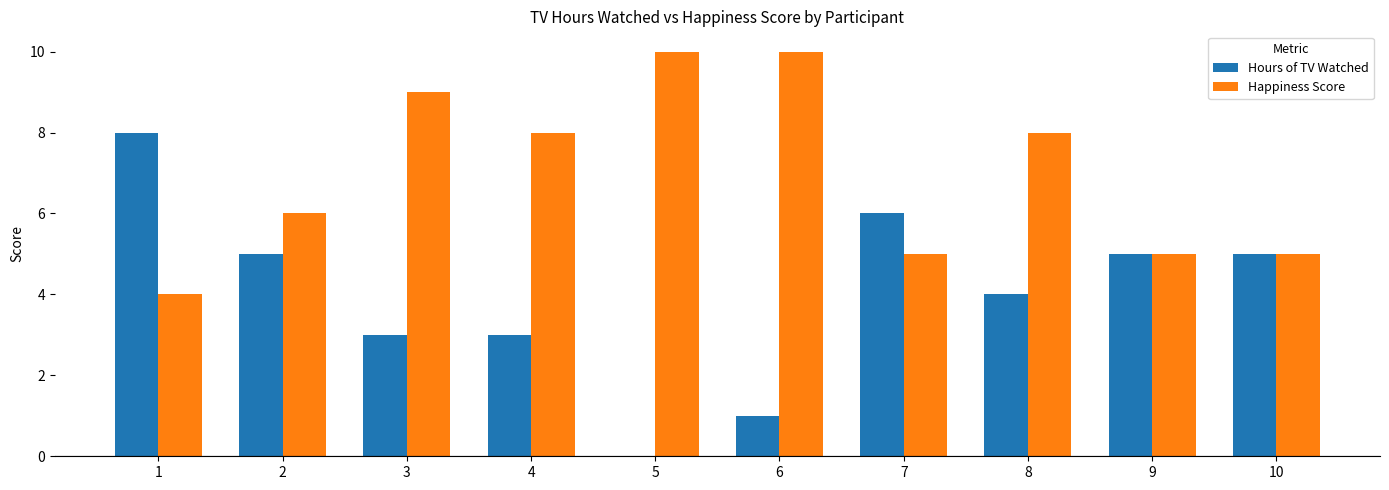

Is the value of Happiness Score at 10 greater than the value of Hours of TV Watched at 1?

No